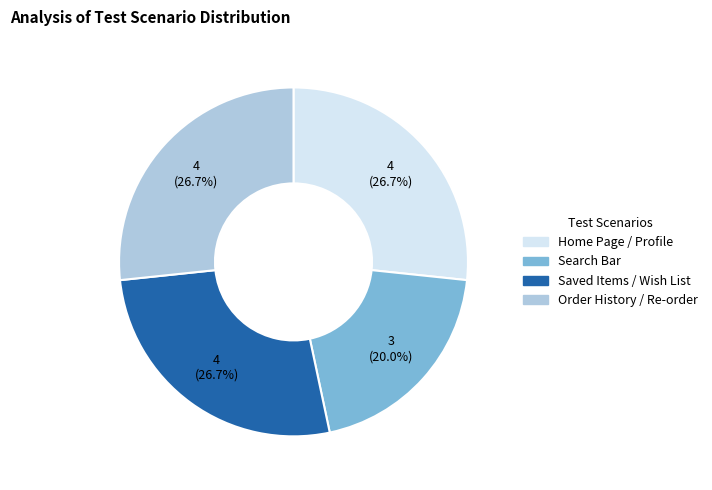

How many slices are in this pie chart?

4